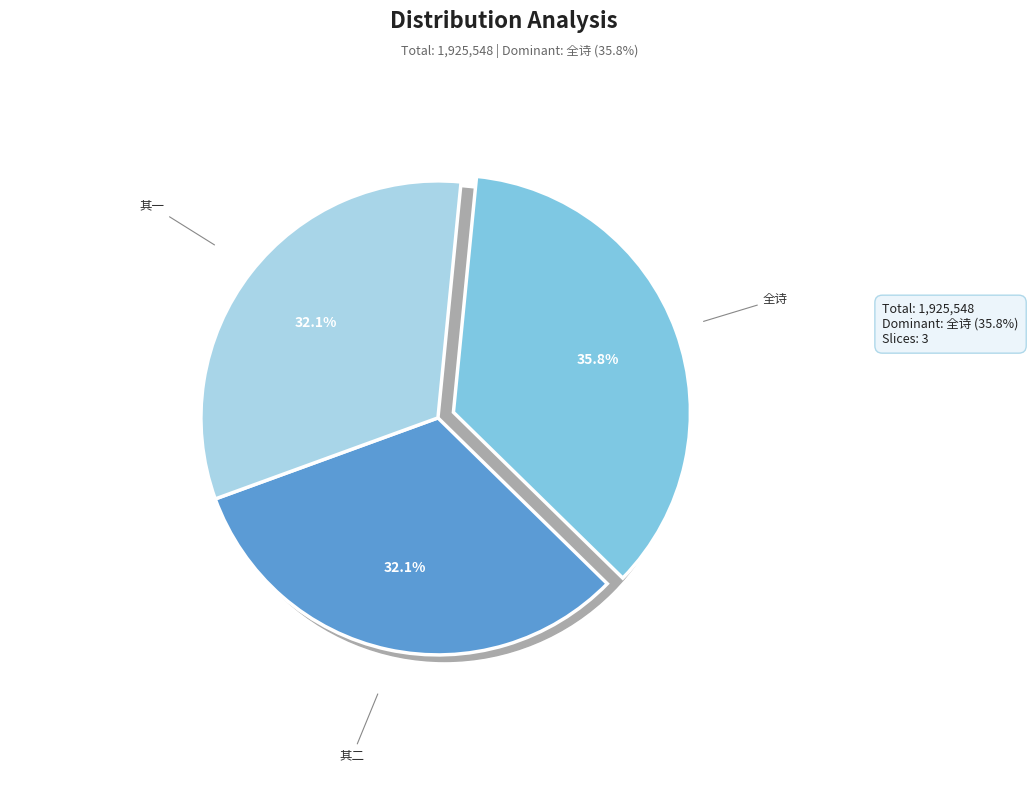

Rank the categories by value from lowest to highest.

午日同欧嘉可李代际高沛卿家从两儿观竞渡二首 其一, 午日同欧嘉可李代际高沛卿家从两儿观竞渡二首 其二, 午日同欧嘉可李代际高沛卿家从两儿观竞渡二首